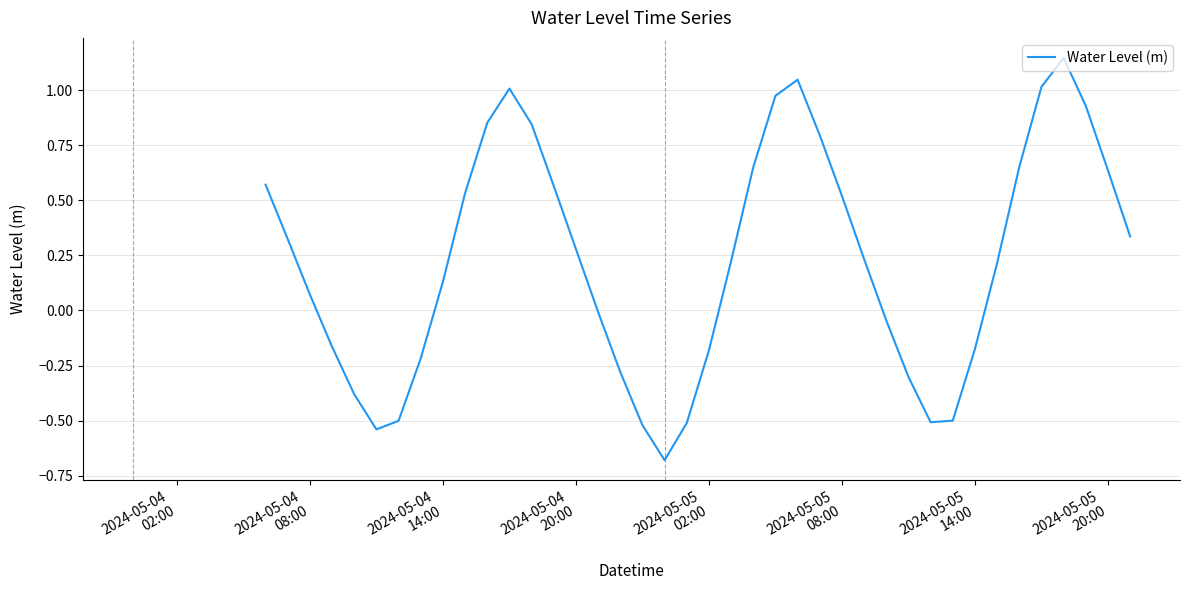

What is the smallest value displayed?

-0.7